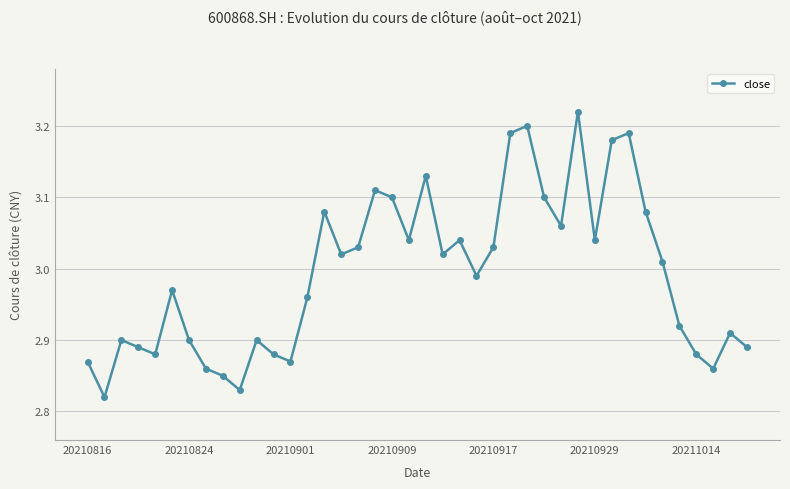

How many values are below 3?

20